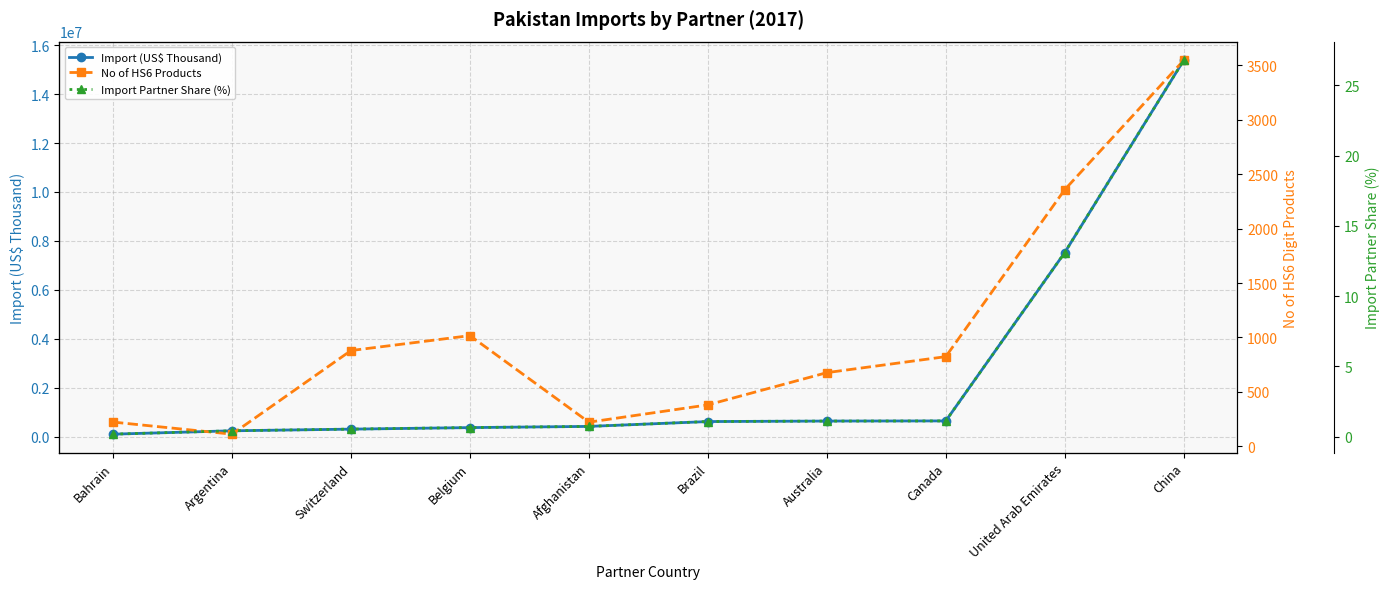

What is the value of the Import Partner Share (%) point at the 4th from the left?

0.6